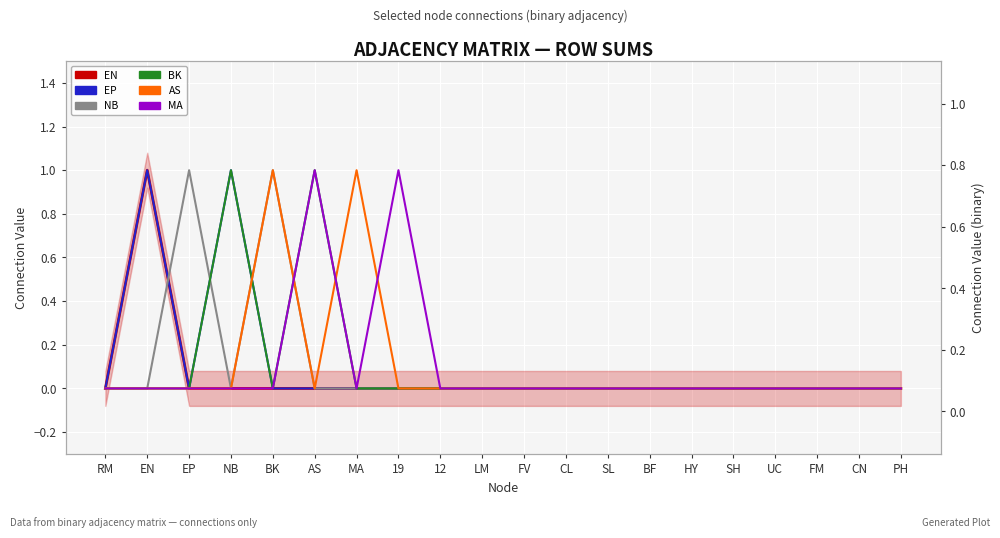

Which series has the widest spread of values?

EN